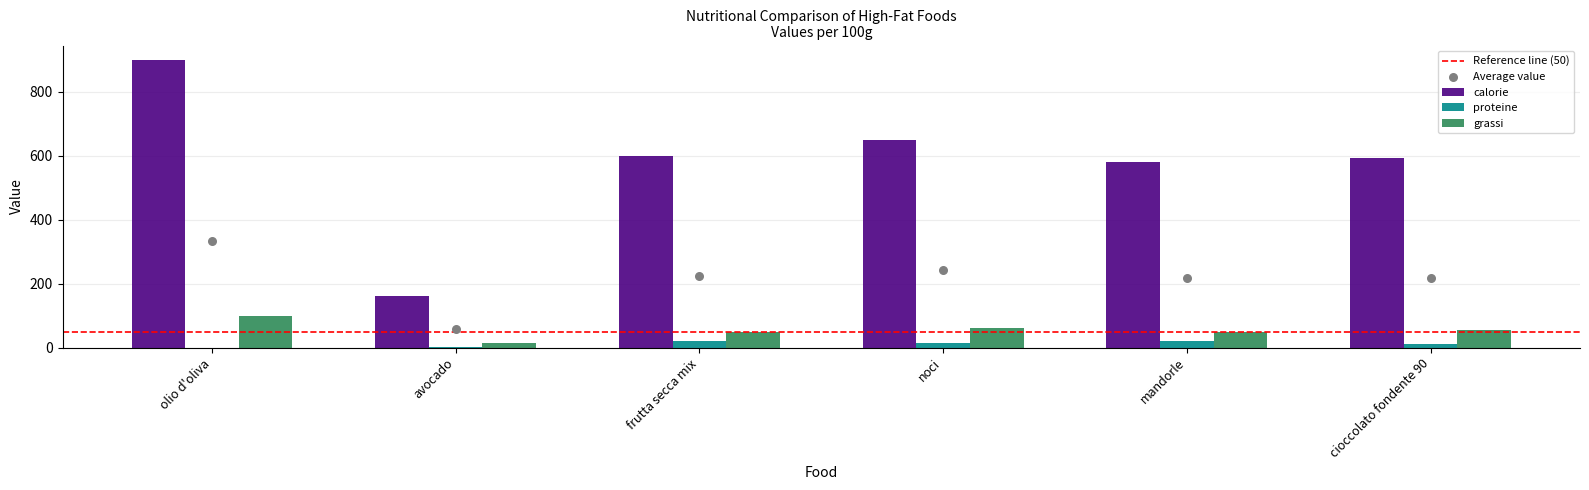

What are all the series names shown in the legend?

calorie, proteine, grassi